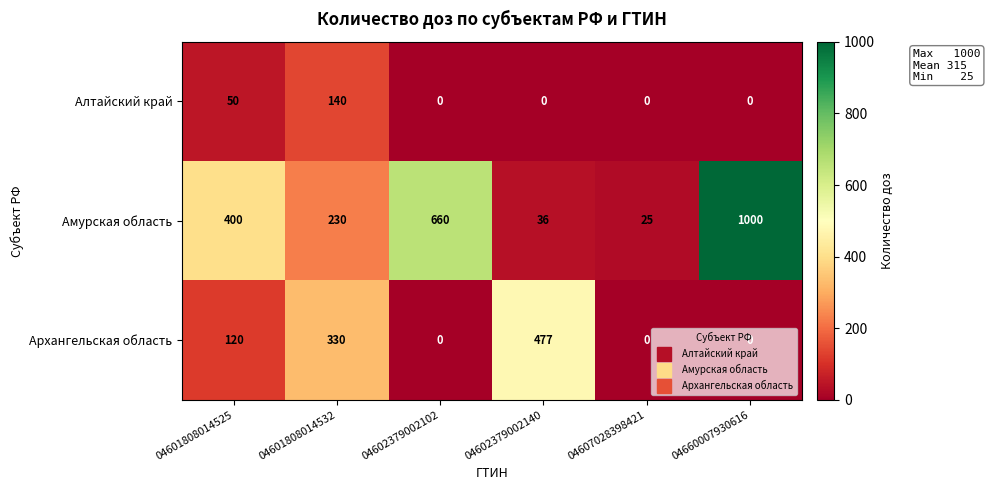

Count the Архангельская область values in the range 0 to 330.

5